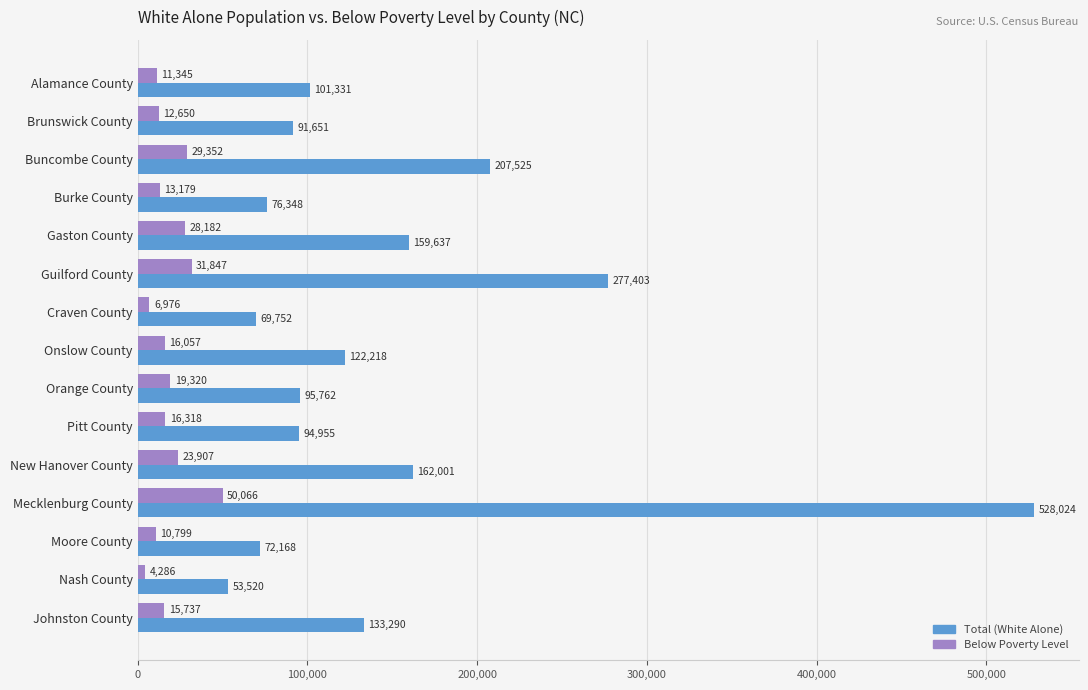

What is the average value of the Below Poverty Level series?

19335